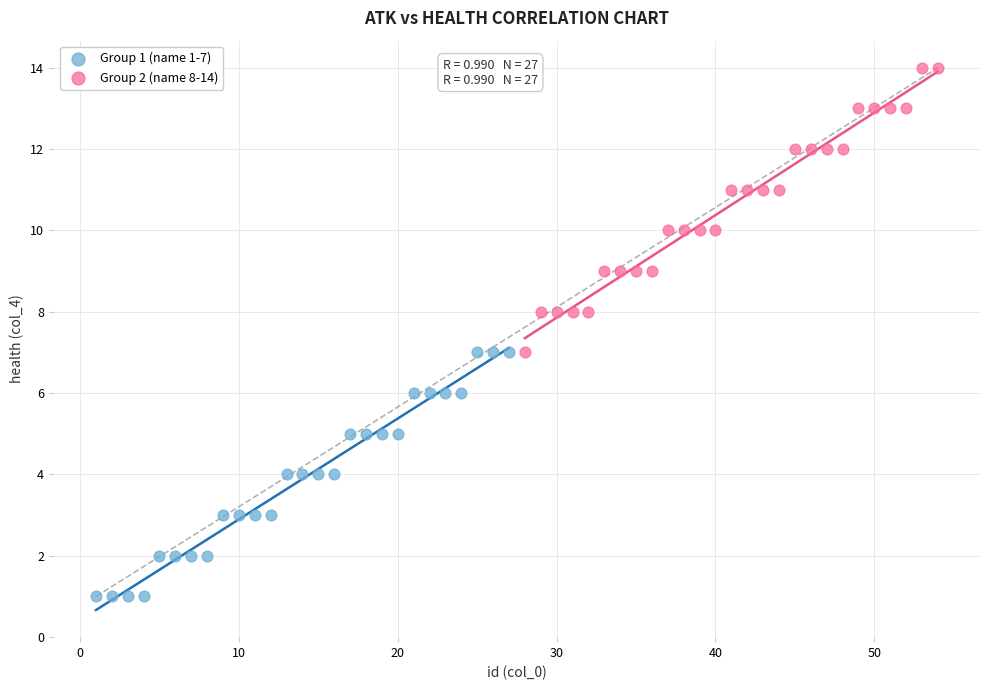

Which series reaches the minimum Y coordinate?

Group 1 (name 1-7)